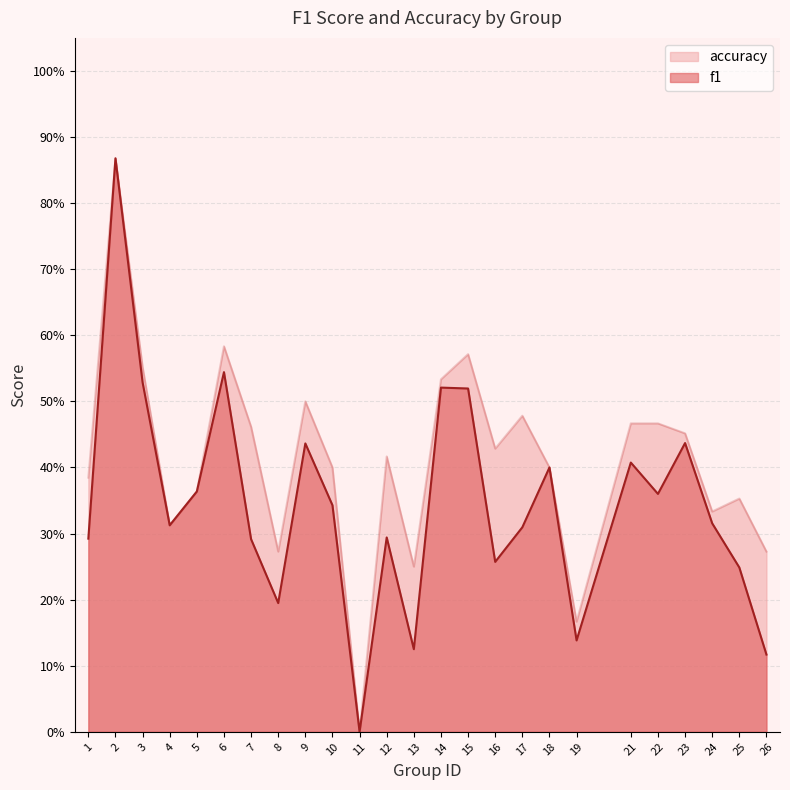

Reading right to left, list all the values displayed in this chart.

f1: 0.1	0.2	0.3	0.4	0.4	0.4	0.1	0.4	0.3	0.3	0.5	0.5	0.1	0.3	0.0	0.3	0.4	0.2	0.3	0.5	0.4	0.3	0.5	0.9	0.3
accuracy: 0.3	0.4	0.3	0.5	0.5	0.5	0.2	0.4	0.5	0.4	0.6	0.5	0.2	0.4	0.0	0.4	0.5	0.3	0.5	0.6	0.4	0.3	0.6	0.9	0.4